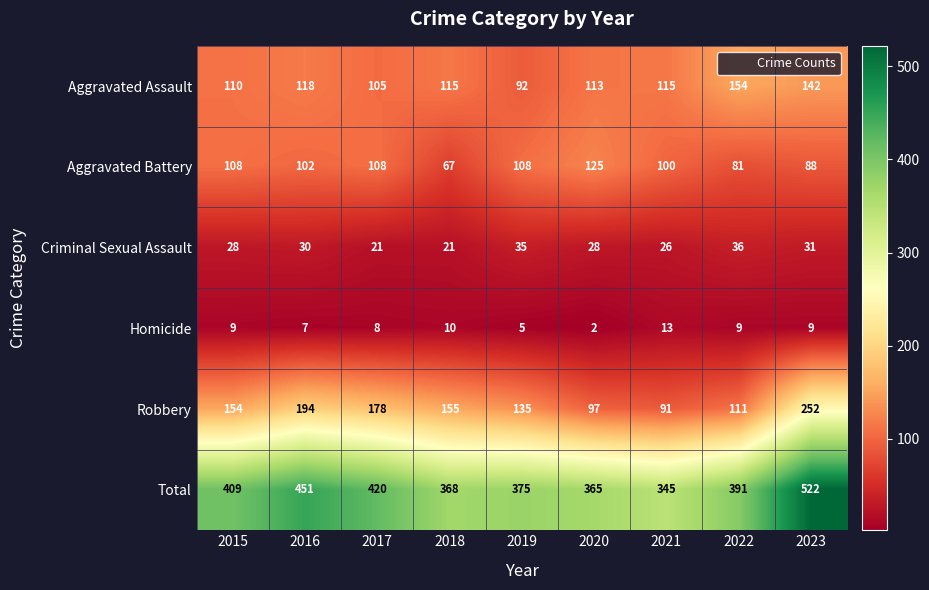

Which series has the largest total across all categories?

Total